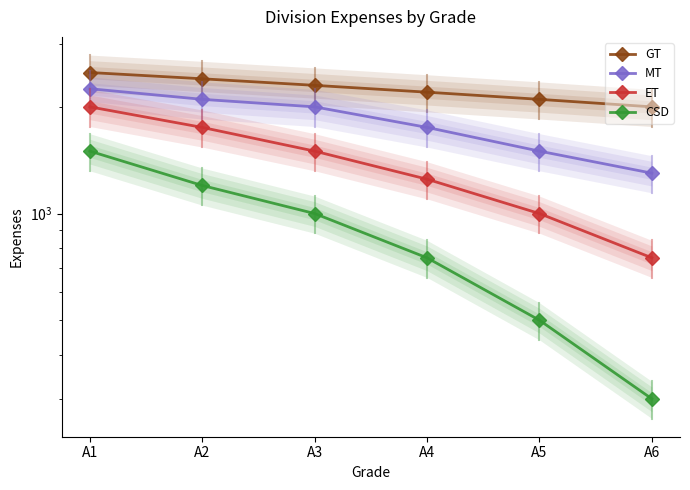

What is the difference between the maximum and minimum values in the ET series?

1250